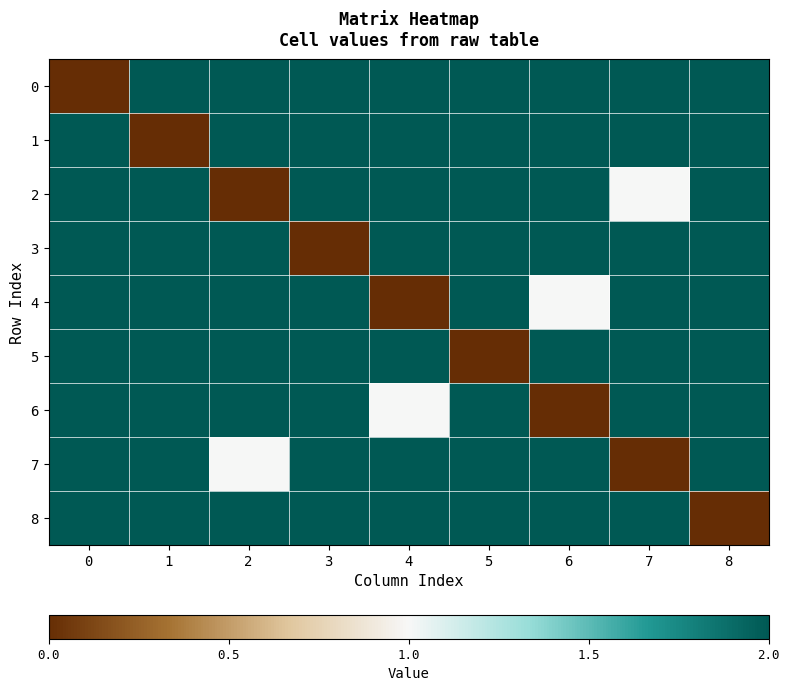

Reading left to right, what are all the values shown in this chart?

0: 0=0	1=2	2=2	3=2	4=2	5=2	6=2	7=2	8=2
1: 0=2	1=0	2=2	3=2	4=2	5=2	6=2	7=2	8=2
2: 0=2	1=2	2=0	3=2	4=2	5=2	6=2	7=1	8=2
3: 0=2	1=2	2=2	3=0	4=2	5=2	6=2	7=2	8=2
4: 0=2	1=2	2=2	3=2	4=0	5=2	6=1	7=2	8=2
5: 0=2	1=2	2=2	3=2	4=2	5=0	6=2	7=2	8=2
6: 0=2	1=2	2=2	3=2	4=1	5=2	6=0	7=2	8=2
7: 0=2	1=2	2=1	3=2	4=2	5=2	6=2	7=0	8=2
8: 0=2	1=2	2=2	3=2	4=2	5=2	6=2	7=2	8=0